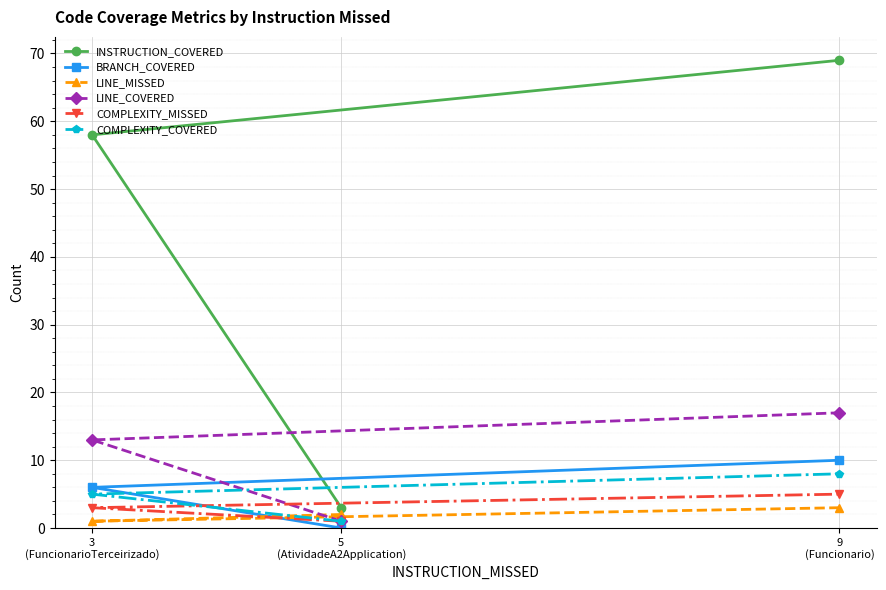

At which category does the chart reach its peak across all series?

9
(Funcionario)